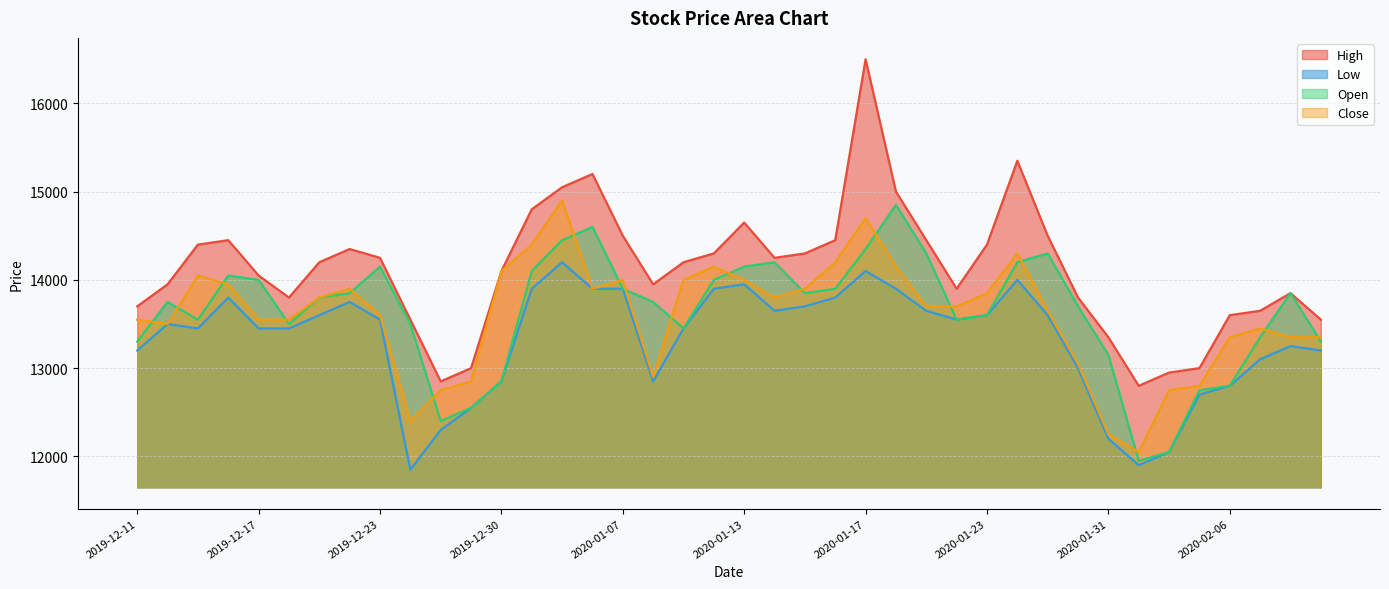

Which series has the largest total across all categories?

High